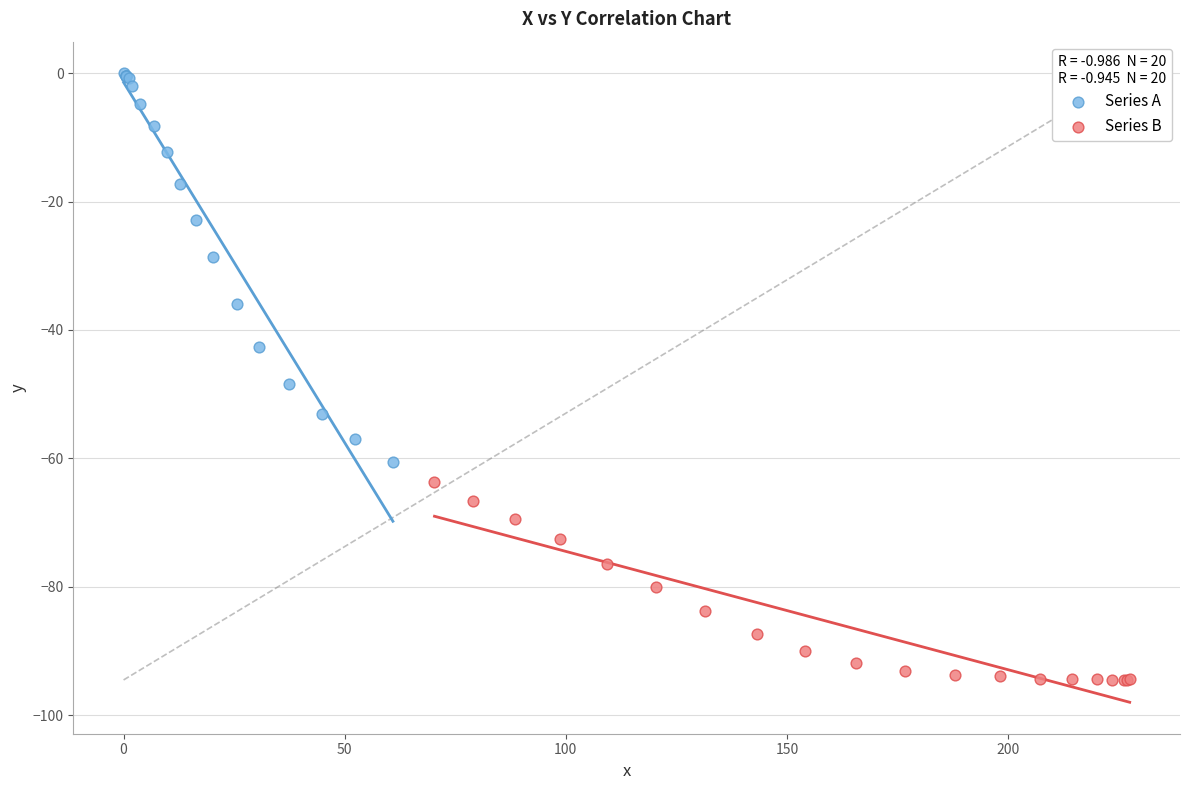

Which series contains the highest Y value?

Series A